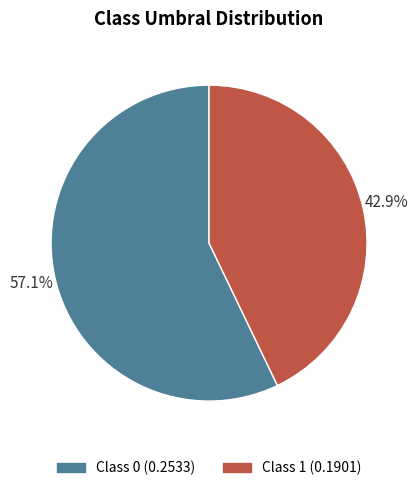

Is there a majority slice in this chart?

Yes